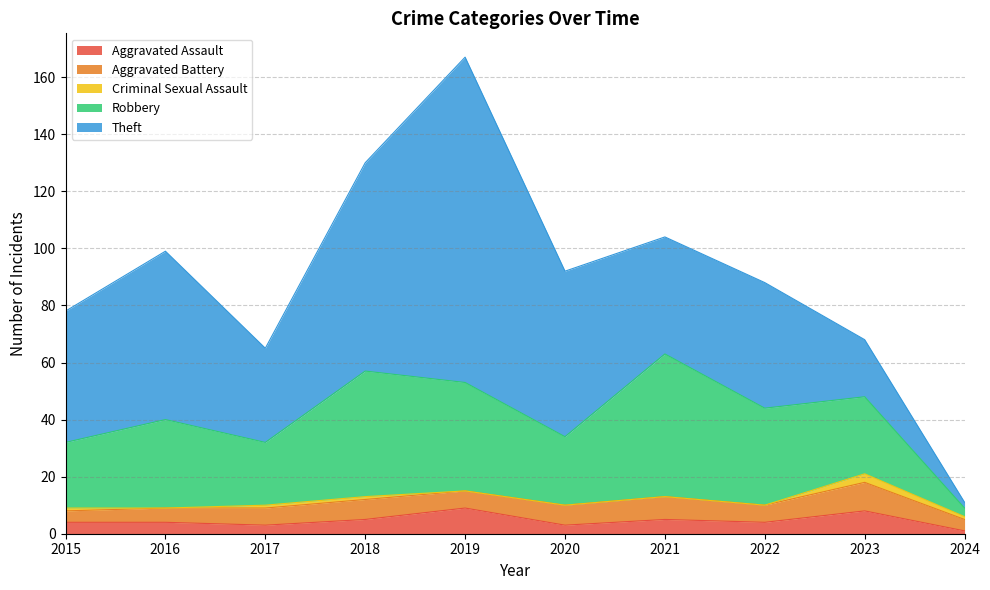

Where does the Aggravated Battery series first go above 6?

2018